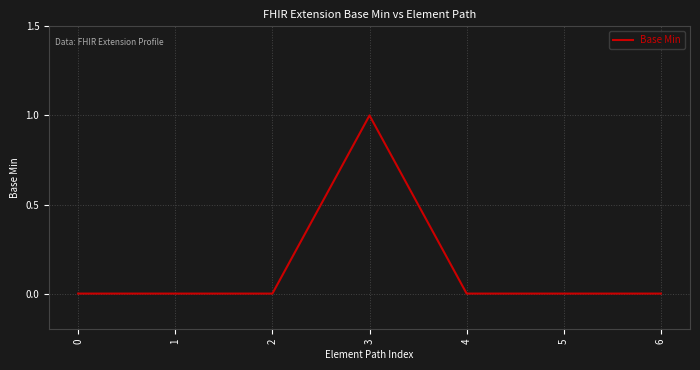

Reading left to right, list all the values displayed in this chart.

0=0	1=0	2=0	3=1	4=0	5=0	6=0